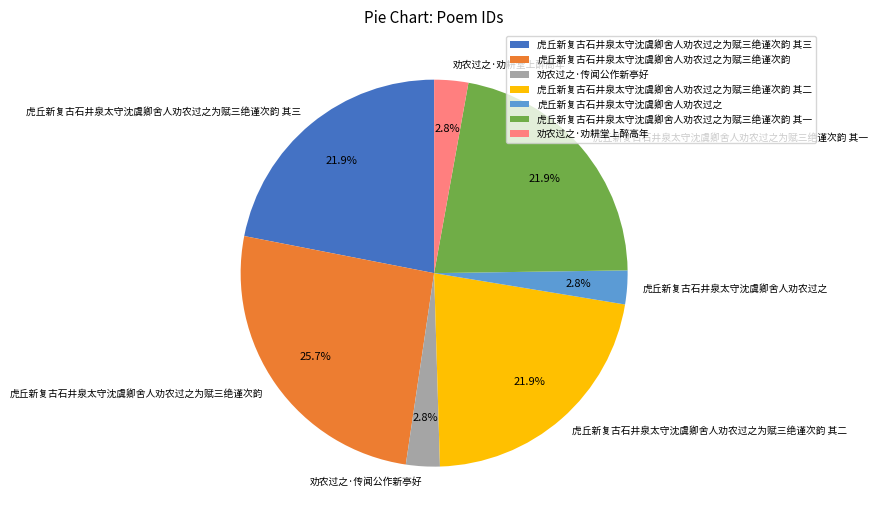

To the nearest percent, what is the combined percentage of 虎丘新复古石井泉太守沈虞卿舍人劝农过之为赋三绝谨次韵 and 虎丘新复古石井泉太守沈虞卿舍人劝农过之为赋三绝谨次韵 其二?

48%